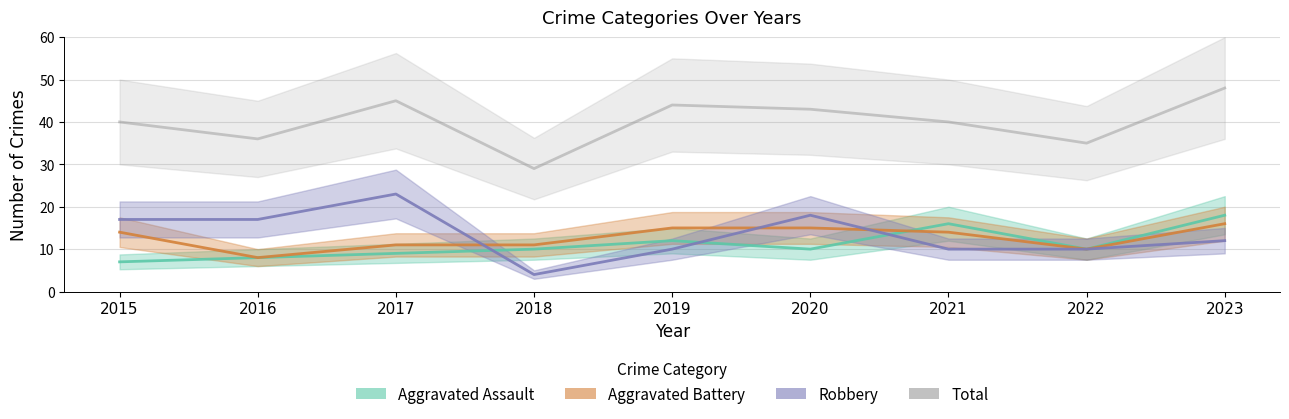

At which category does Total reach its first local valley?

2016